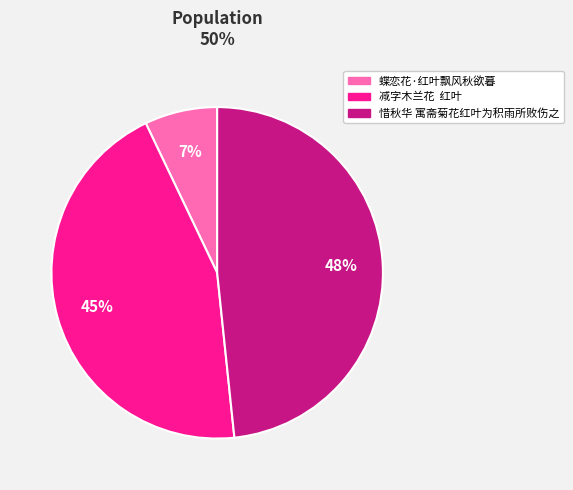

How many slices are in this pie chart?

3